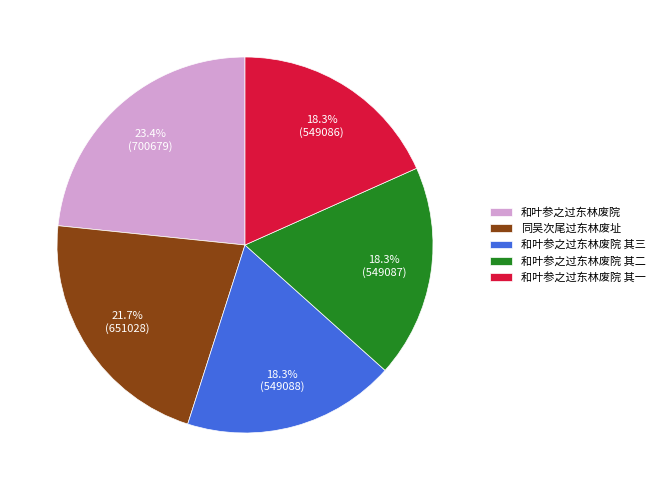

The 同吴次尾过东林废址 slice represents 30% of the pie. True or false?

False